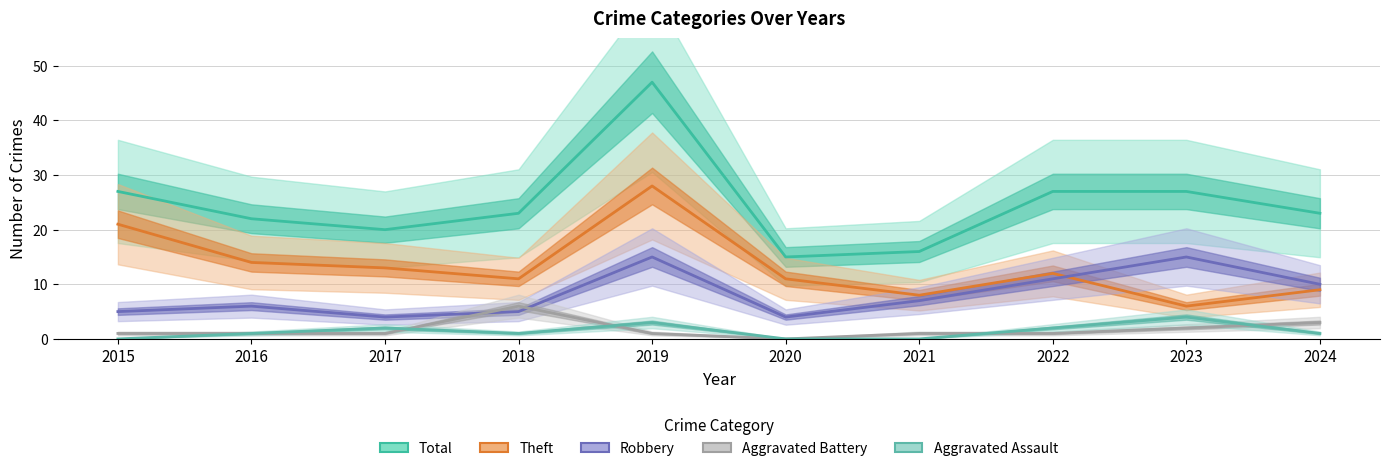

The Aggravated Battery series shows 1 at 2017. True or false?

True